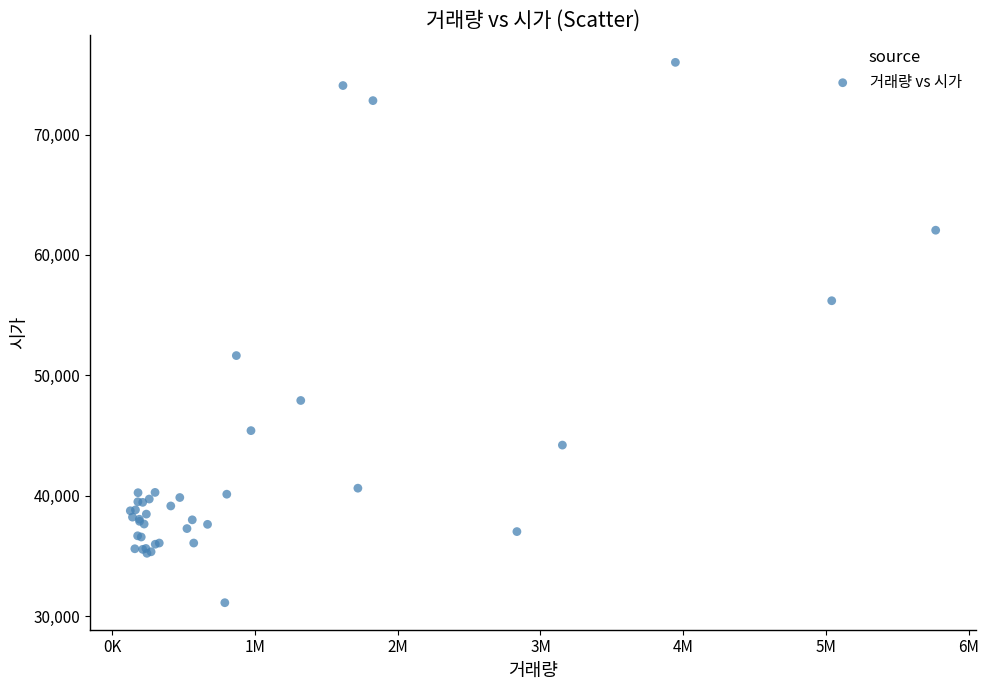

What Y value in the scatter plot is closest to 53559?

51645